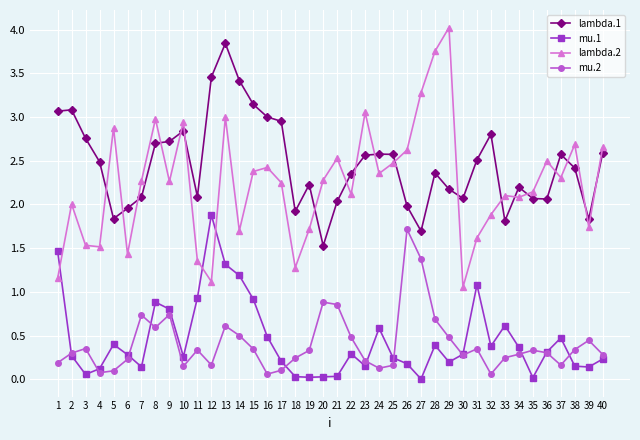

Which series has the widest spread of values?

lambda.2